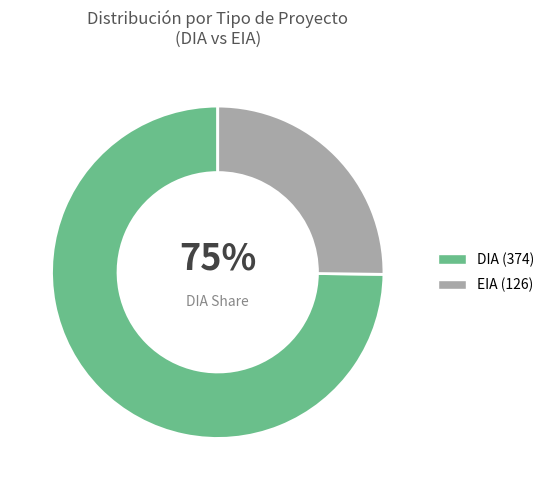

How much of the chart is everything except EIA?

74.8%